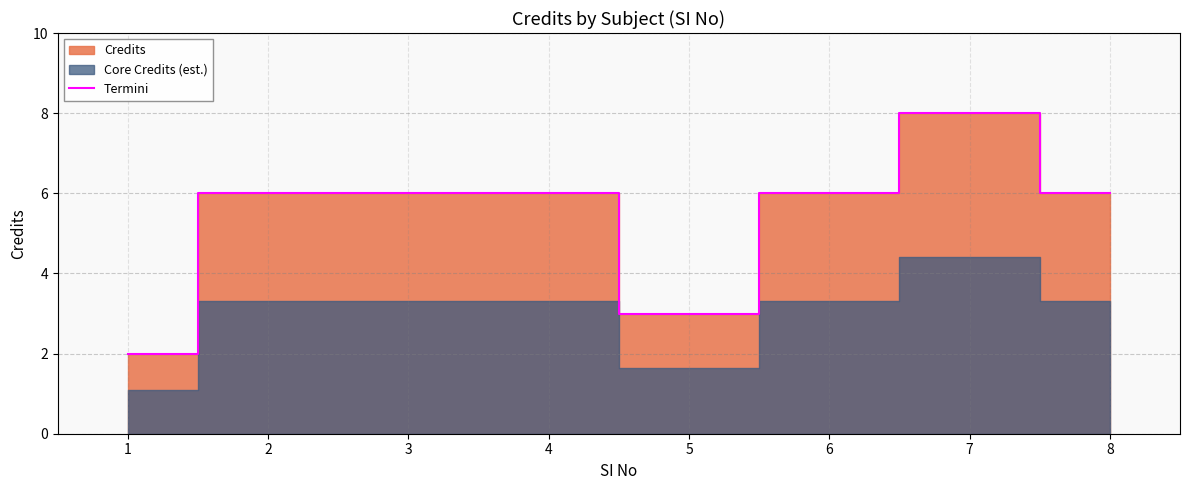

What is the value of the 1st point from the left?

2